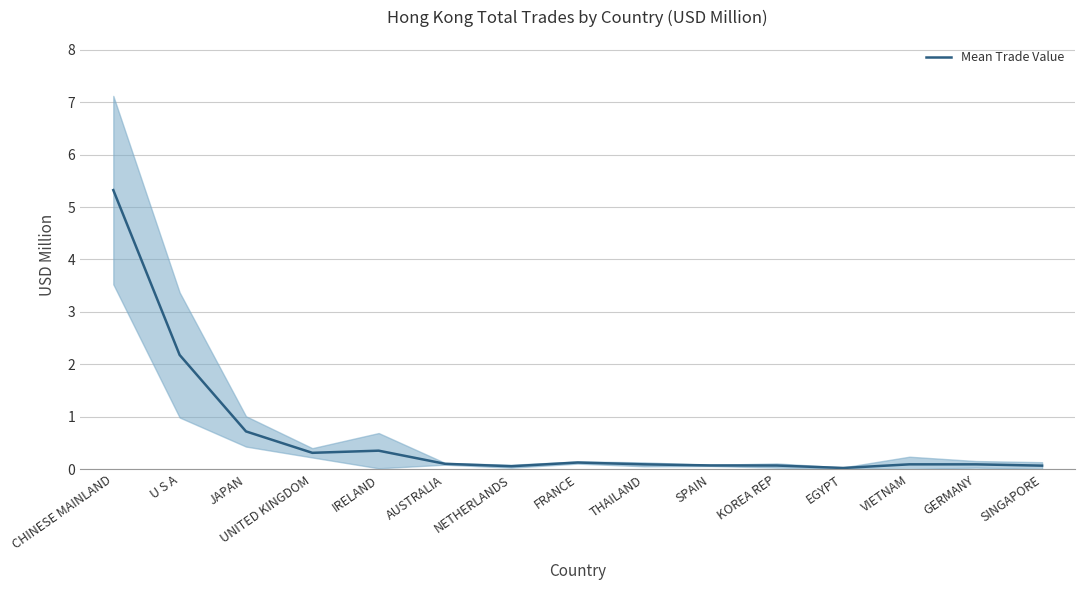

Reading left to right, extract all data points from this chart.

5.3	2.2	0.7	0.3	0.4	0.1	0.1	0.1	0.1	0.1	0.1	0.0	0.1	0.1	0.1